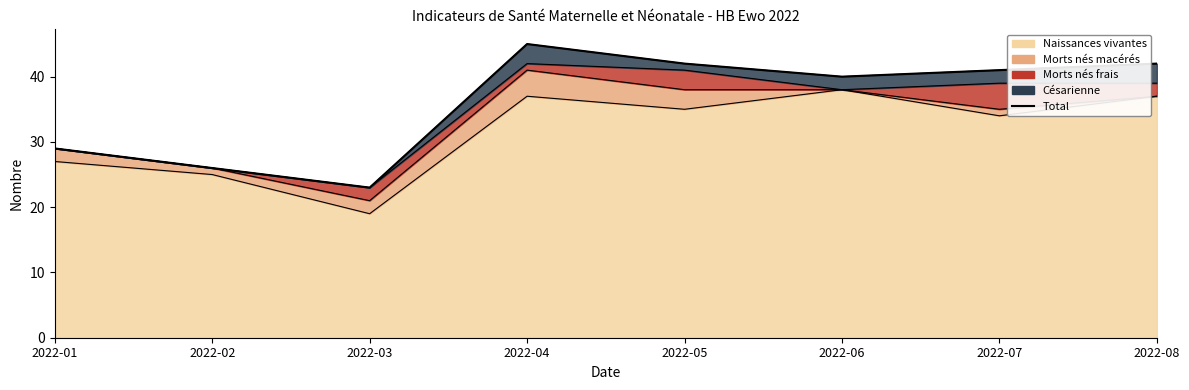

Rank the categories by value from highest to lowest.

2022-04, 2022-05, 2022-08, 2022-07, 2022-06, 2022-01, 2022-02, 2022-03